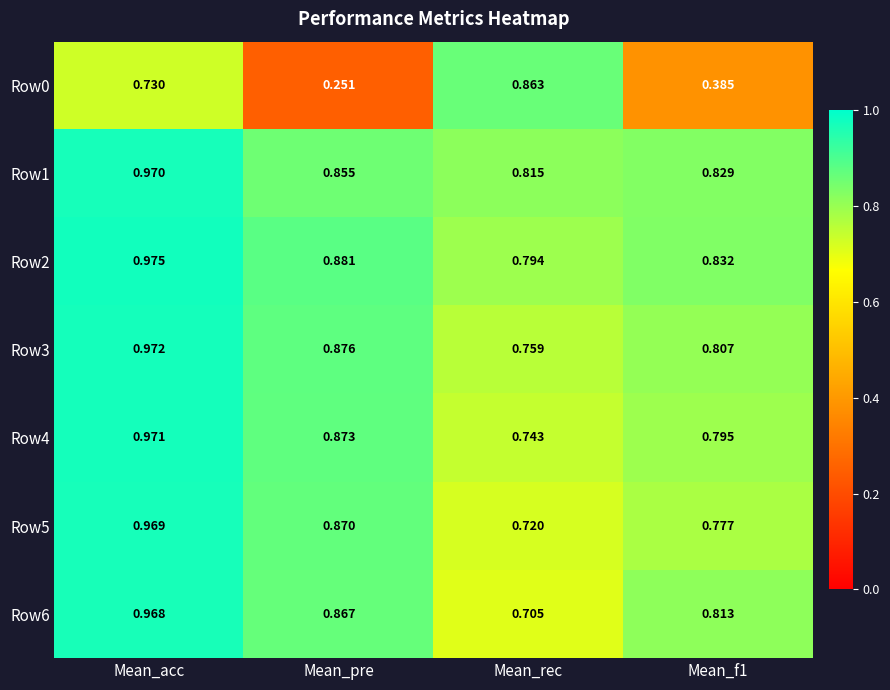

Which series has the largest total across all categories?

Row2